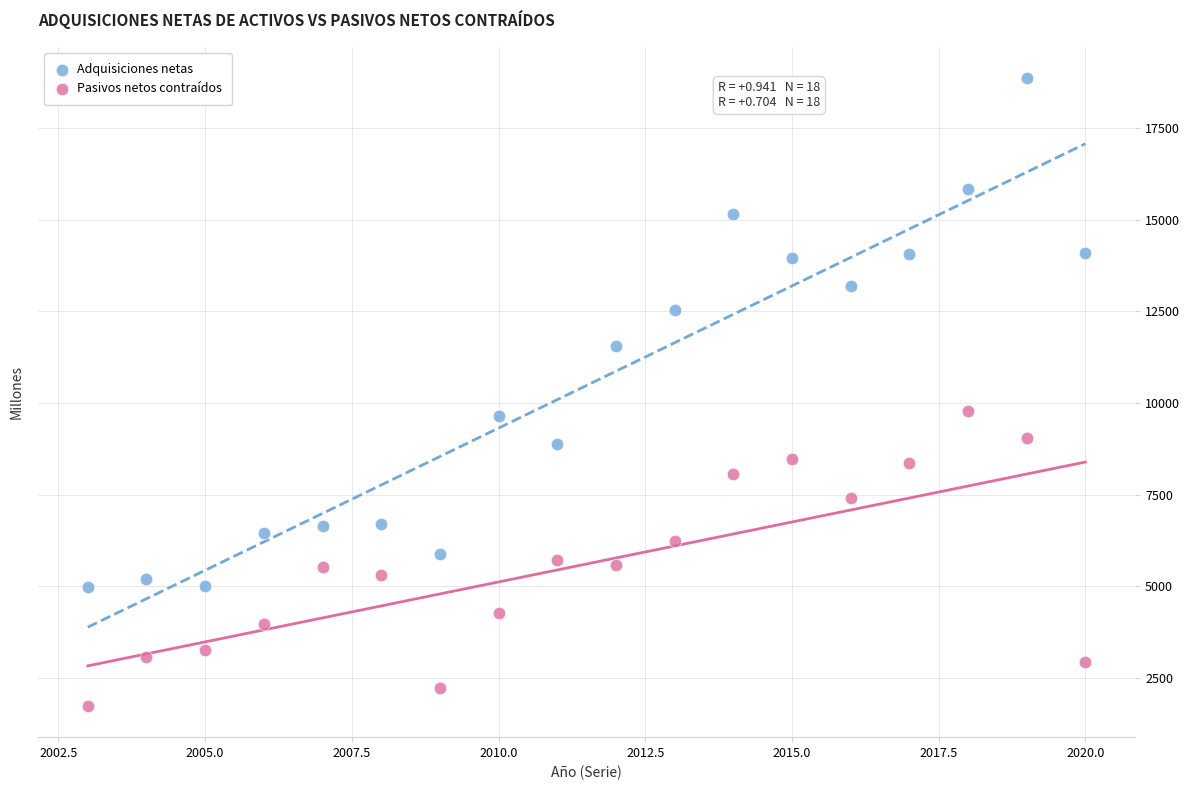

Which series has the largest Y range (max minus min)?

Adquisiciones netas